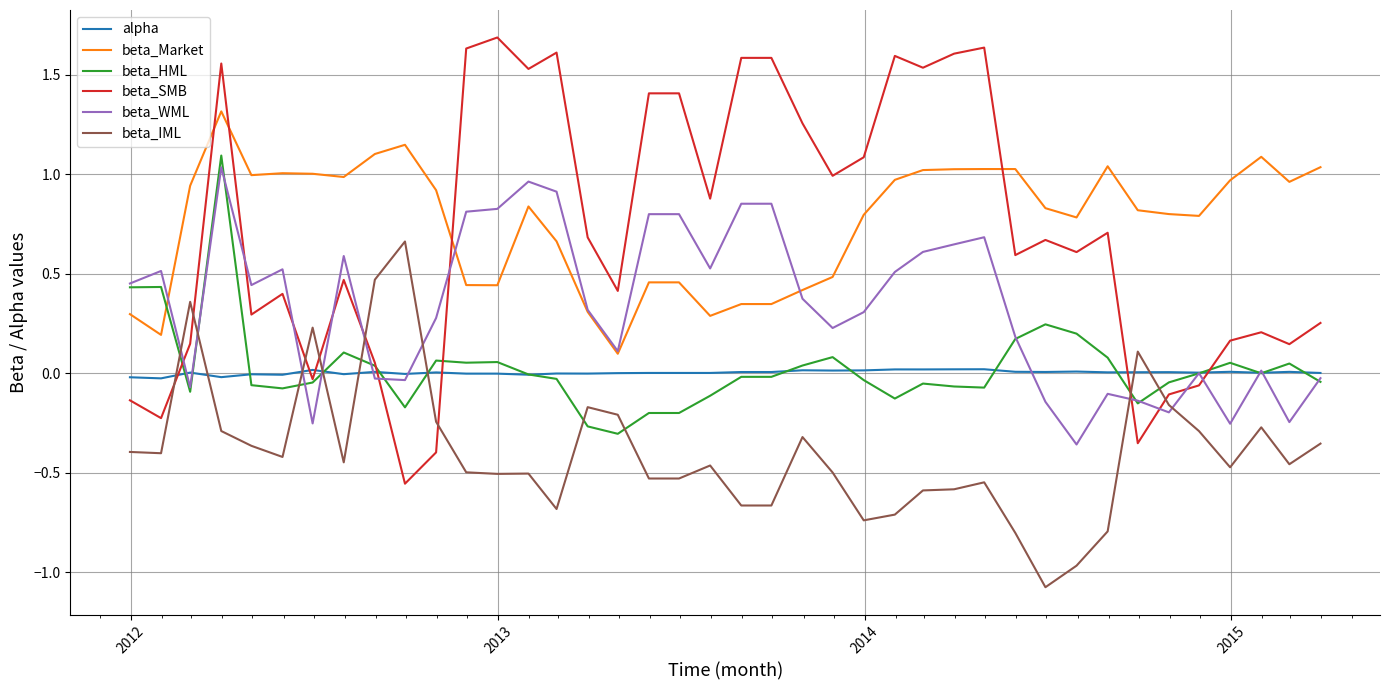

True or false: beta_Market and beta_IML cross at least once.

False